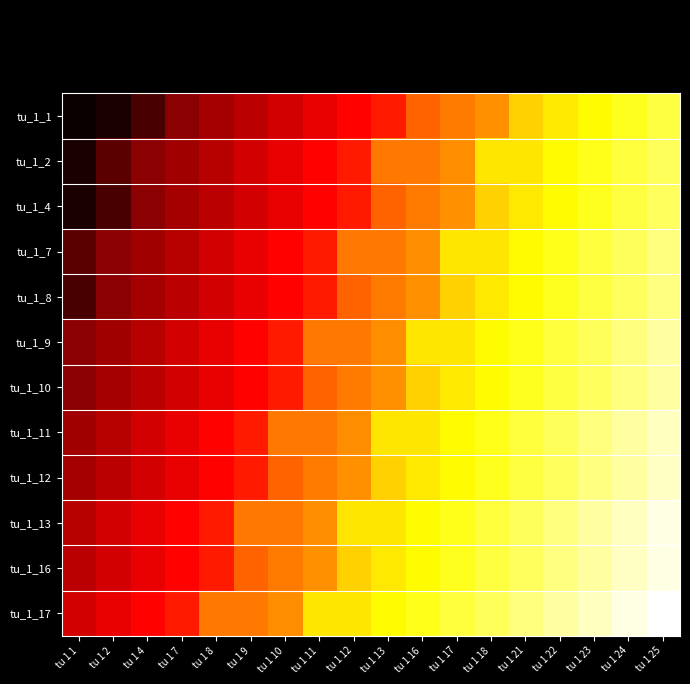

Between tu 1 16 and tu 1 11, which is larger?

tu 1 16